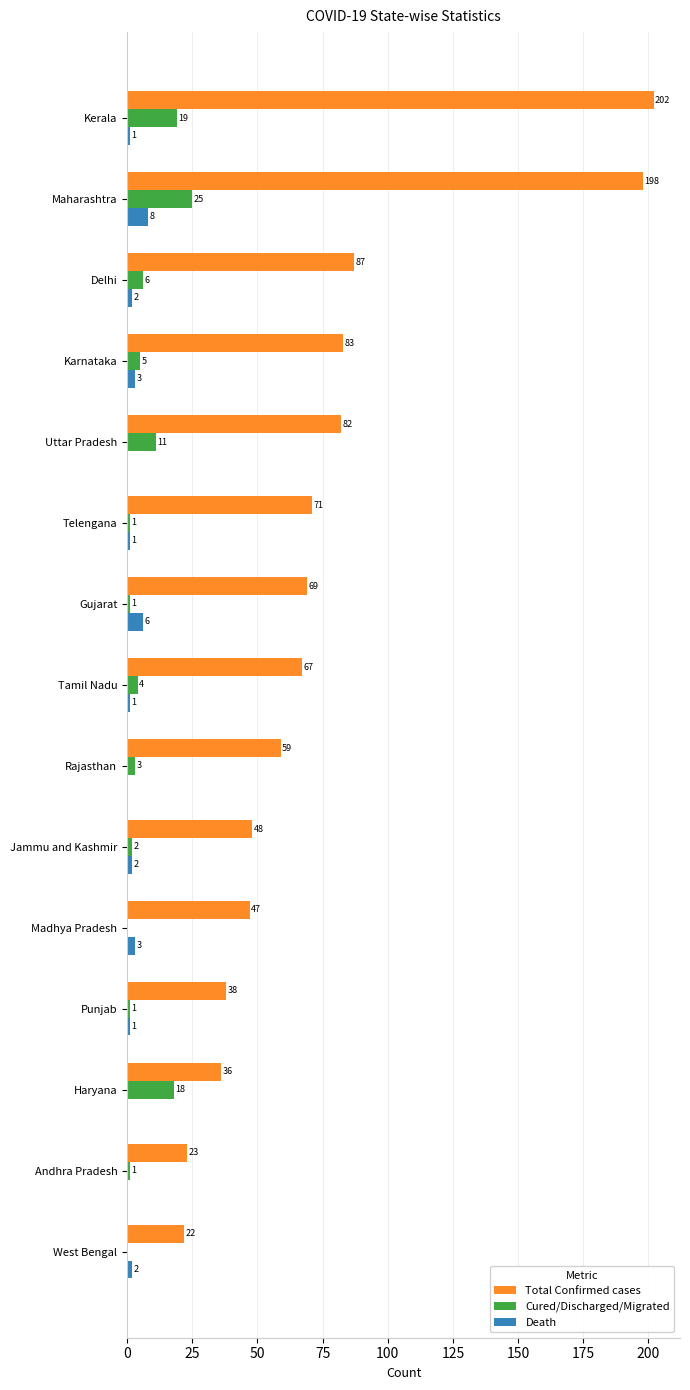

What is the sum of all Cured/Discharged/Migrated values?

97